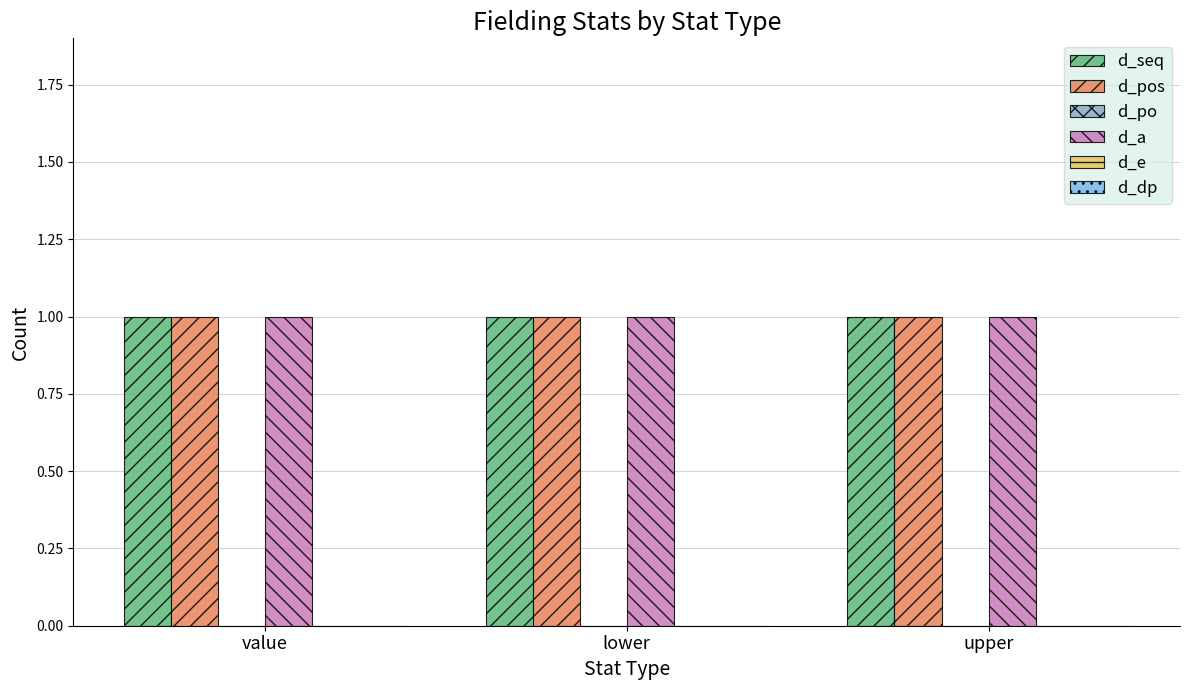

What position from the right is lower?

2